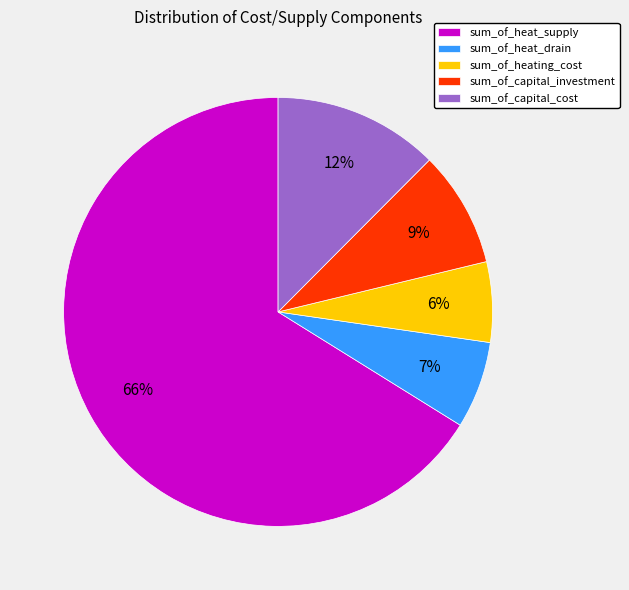

Combined, do sum_of_heating_cost and sum_of_capital_cost account for over 50%?

No